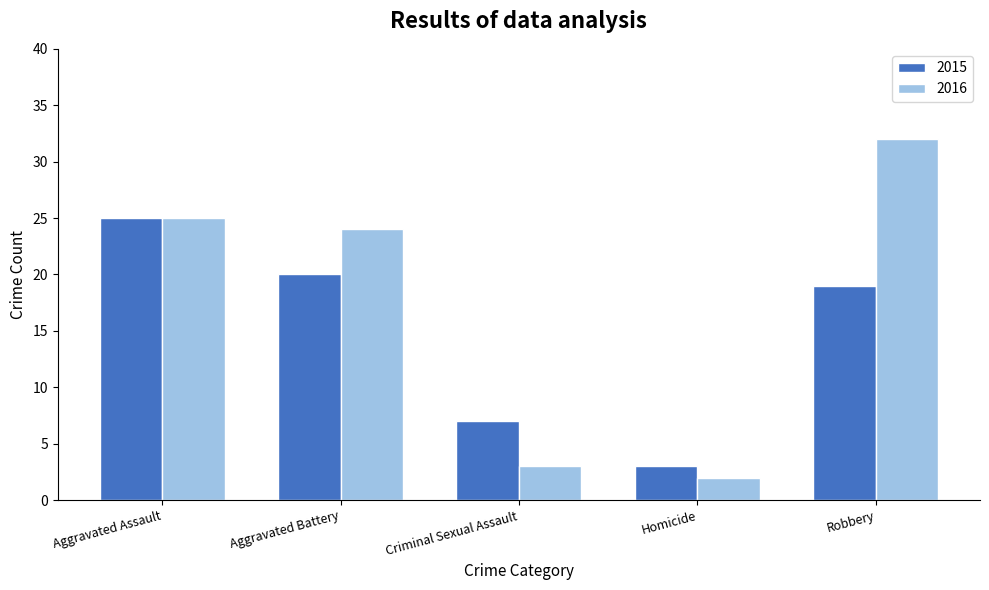

How many groups of bars are there?

5